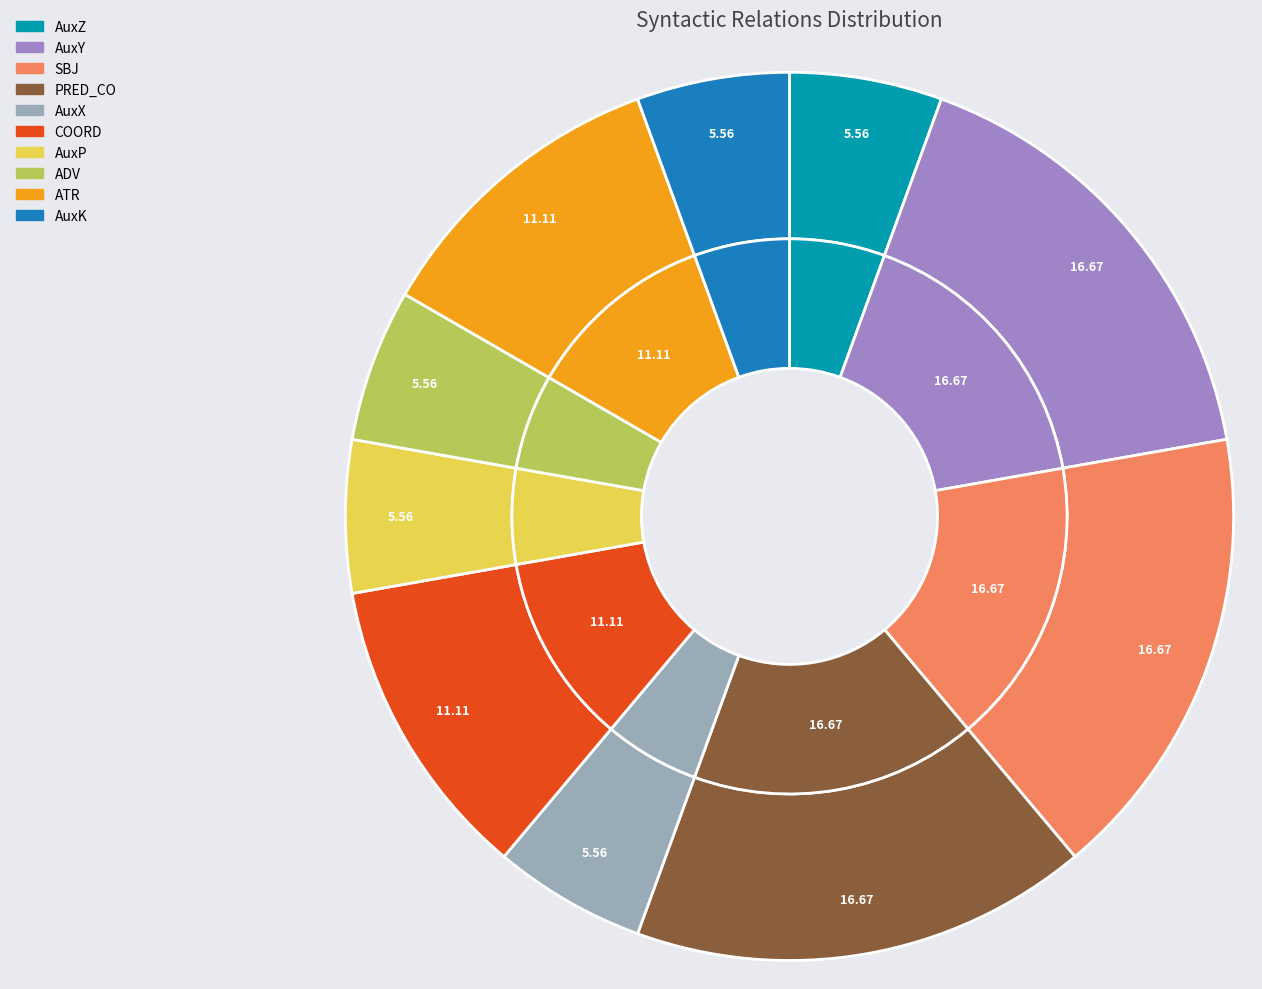

Which category has the smallest portion of the pie?

AuxZ